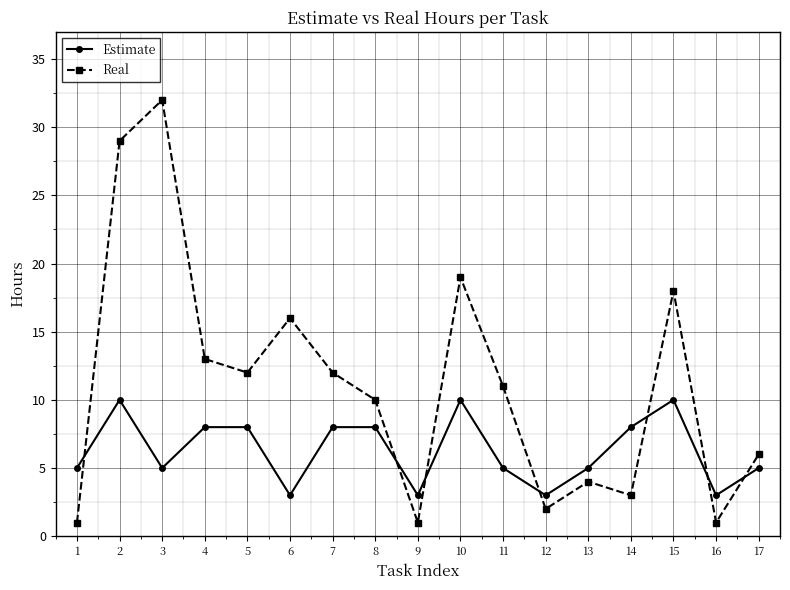

What is the maximum value for Estimate?

10